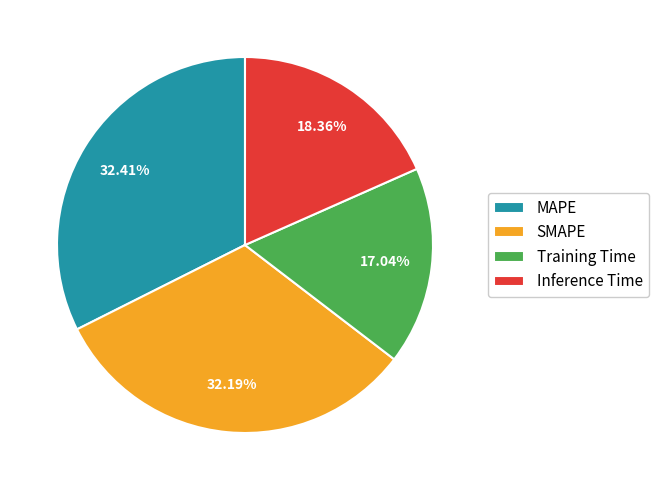

True or false: MAPE accounts for 18% of the total.

False